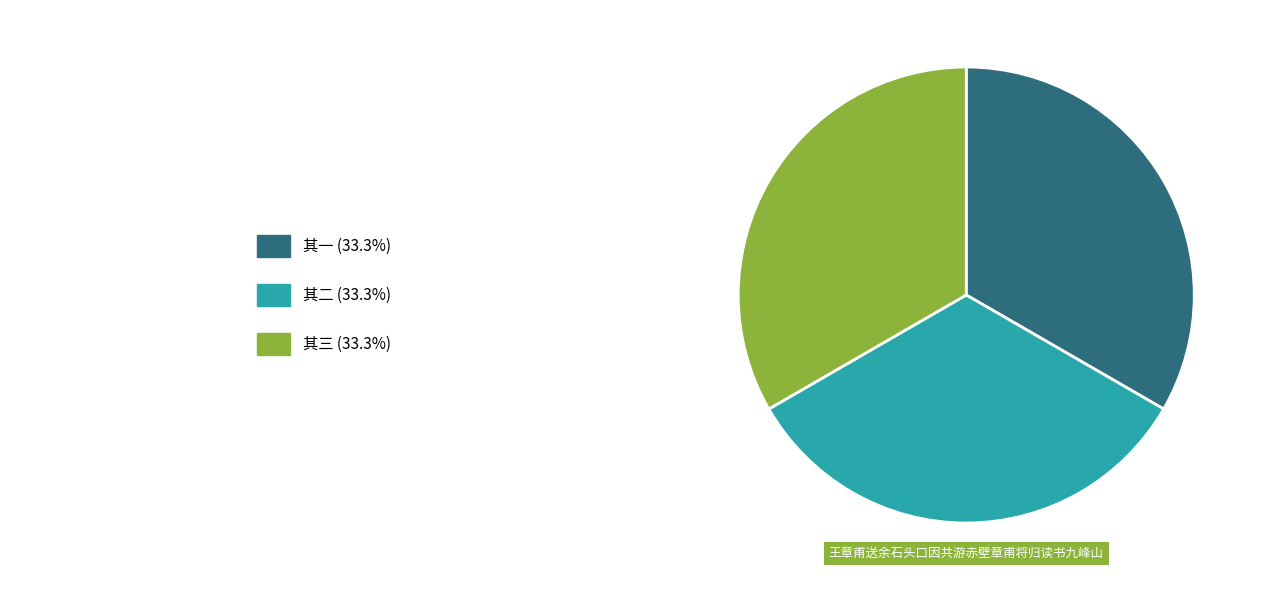

Does any single category account for the majority?

No